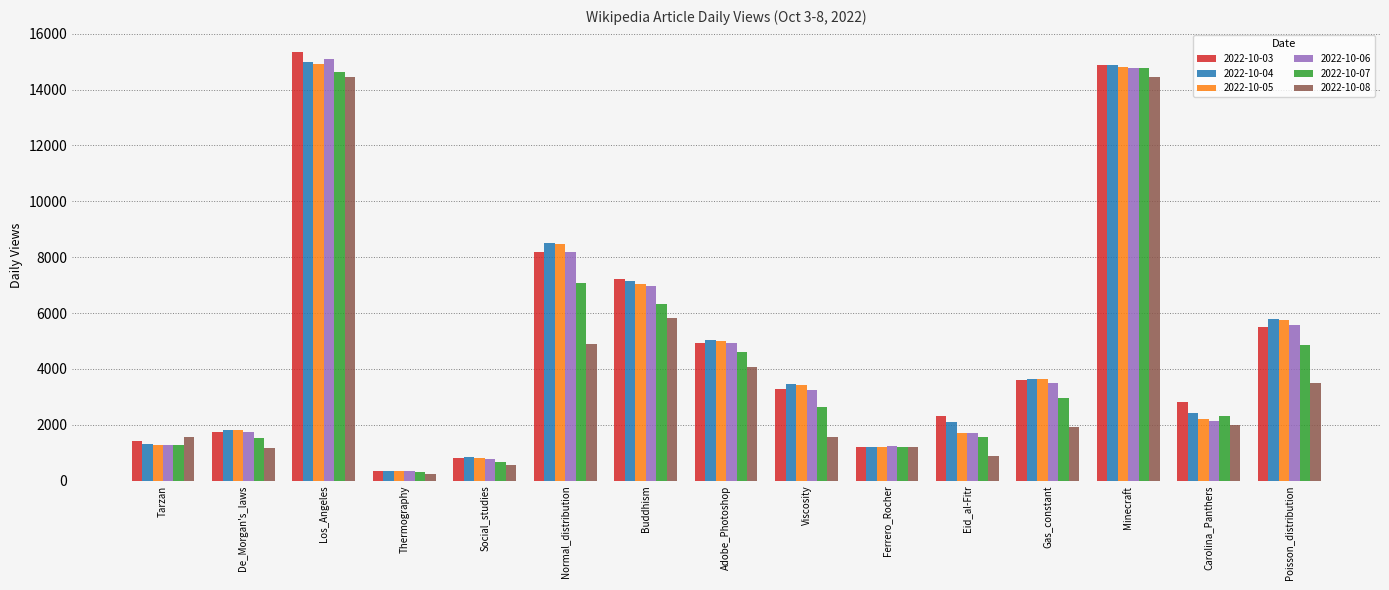

What is the spread (max minus min) of values at Los_Angeles?

904